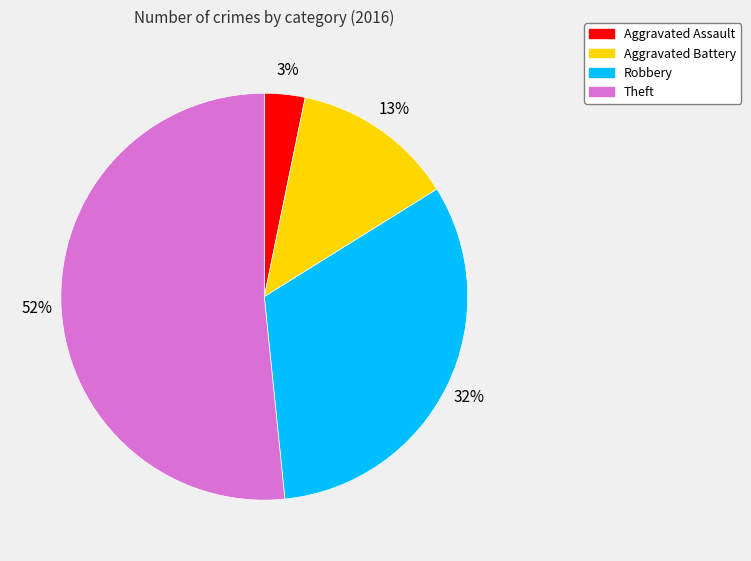

To the nearest percent, what percentage of the pie is Aggravated Assault?

3%